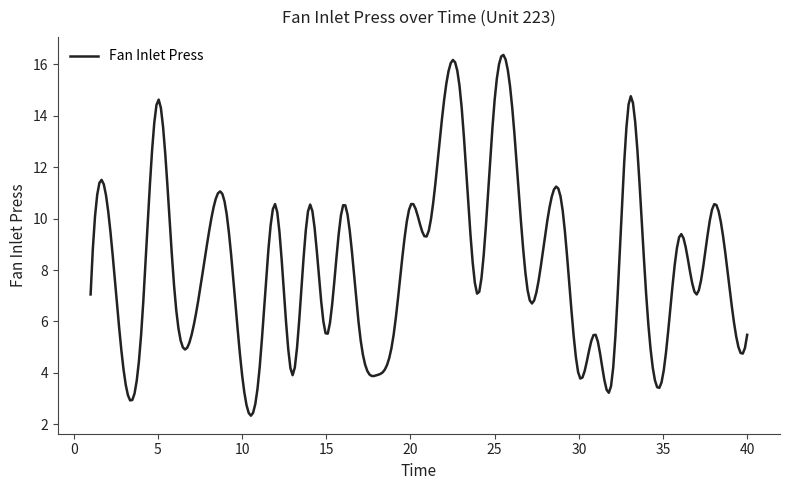

What is the difference between the maximum and minimum values?

14.0